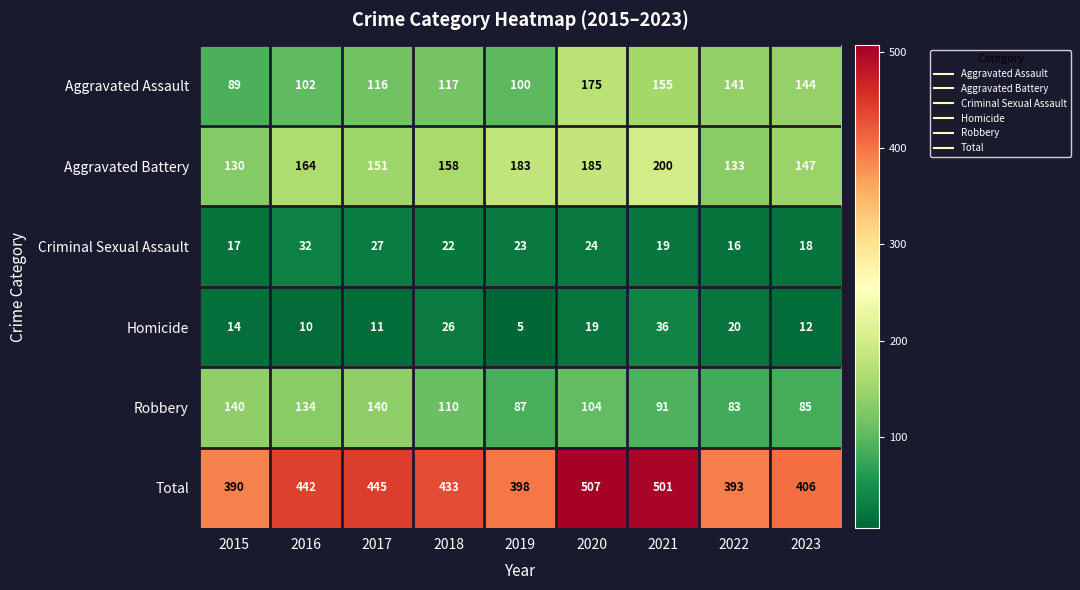

What is the difference between the maximum and minimum values in the Homicide series?

31